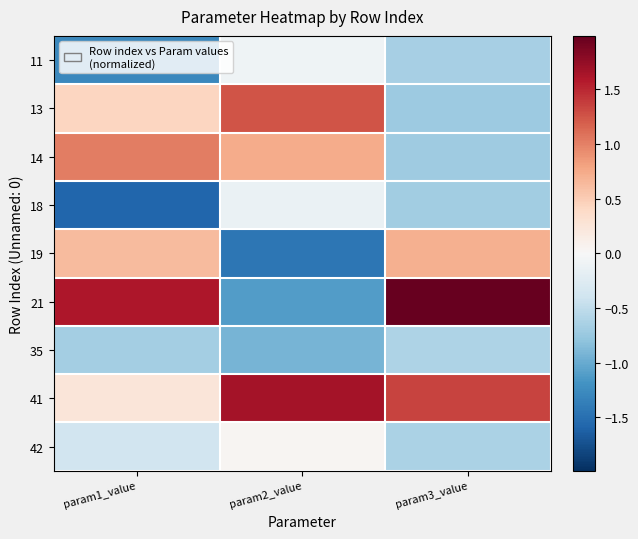

Reading left to right, what are all the values shown in this chart?

11: param1_value=-1.3	param2_value=-0.1	param3_value=-0.7
13: param1_value=0.4	param2_value=1.2	param3_value=-0.7
14: param1_value=1.0	param2_value=0.7	param3_value=-0.7
18: param1_value=-1.6	param2_value=-0.1	param3_value=-0.7
19: param1_value=0.6	param2_value=-1.4	param3_value=0.7
21: param1_value=1.6	param2_value=-1.1	param3_value=2.0
35: param1_value=-0.7	param2_value=-0.9	param3_value=-0.6
41: param1_value=0.2	param2_value=1.7	param3_value=1.4
42: param1_value=-0.4	param2_value=0.0	param3_value=-0.6